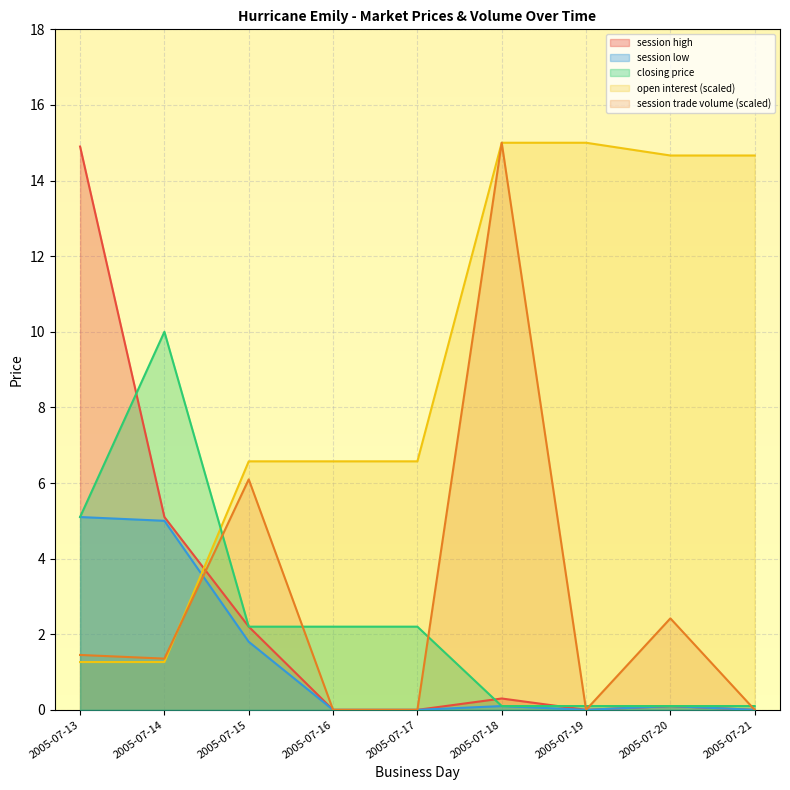

What is the value of the session trade volume point at the 2nd from the left?

1.4